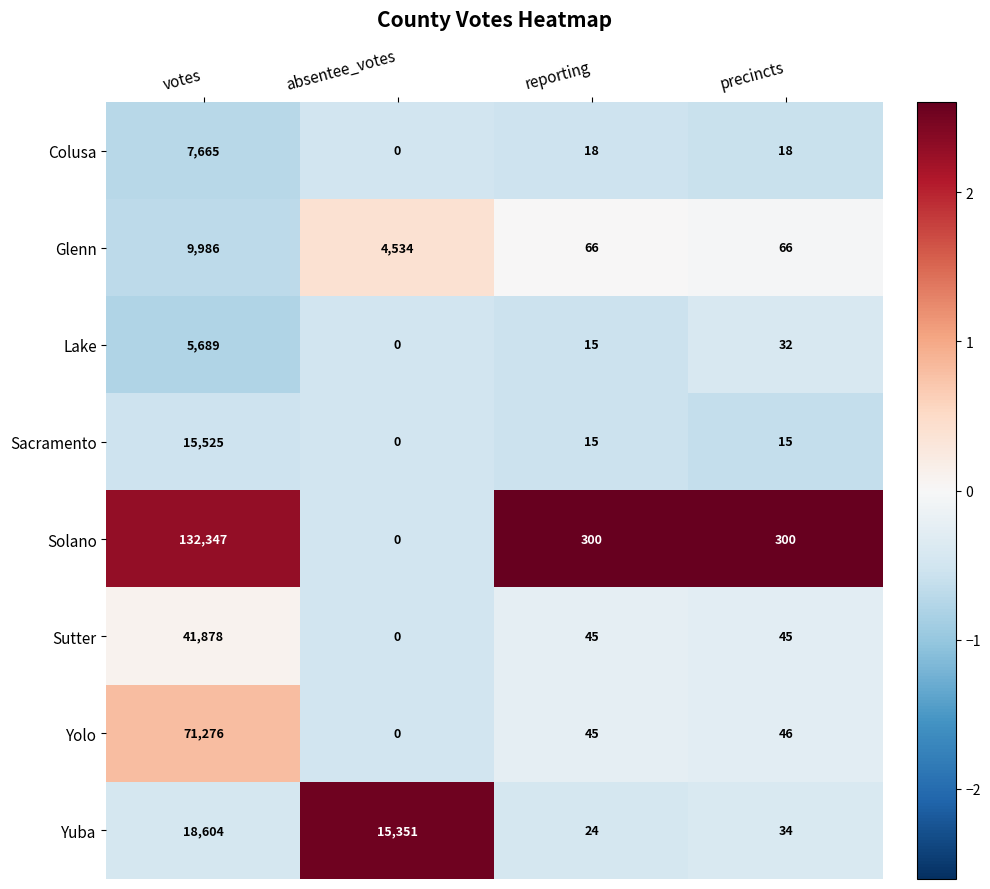

At which label does Colusa first exceed 18?

votes